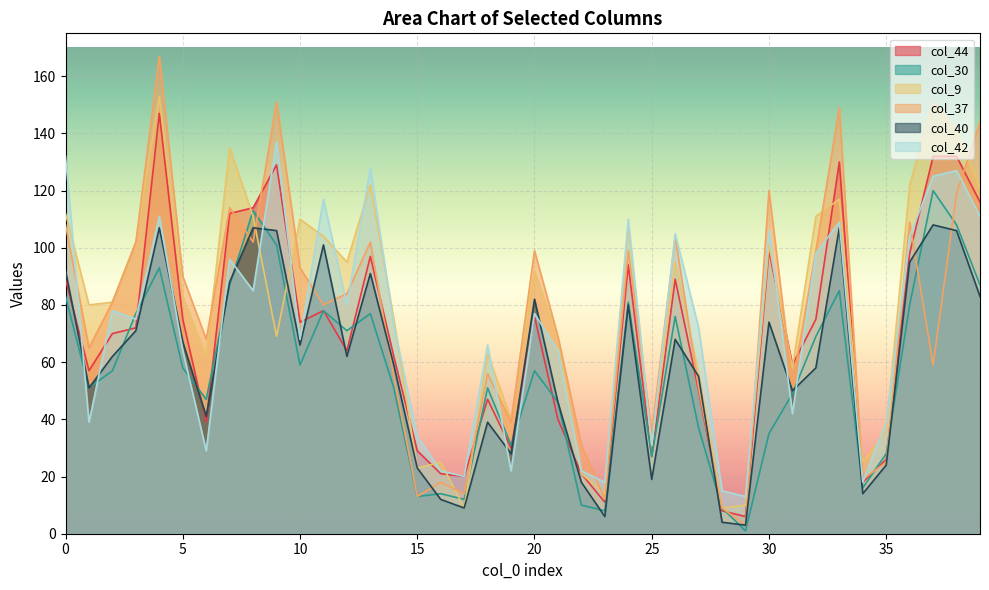

What is the sum of all col_37 values?

3009